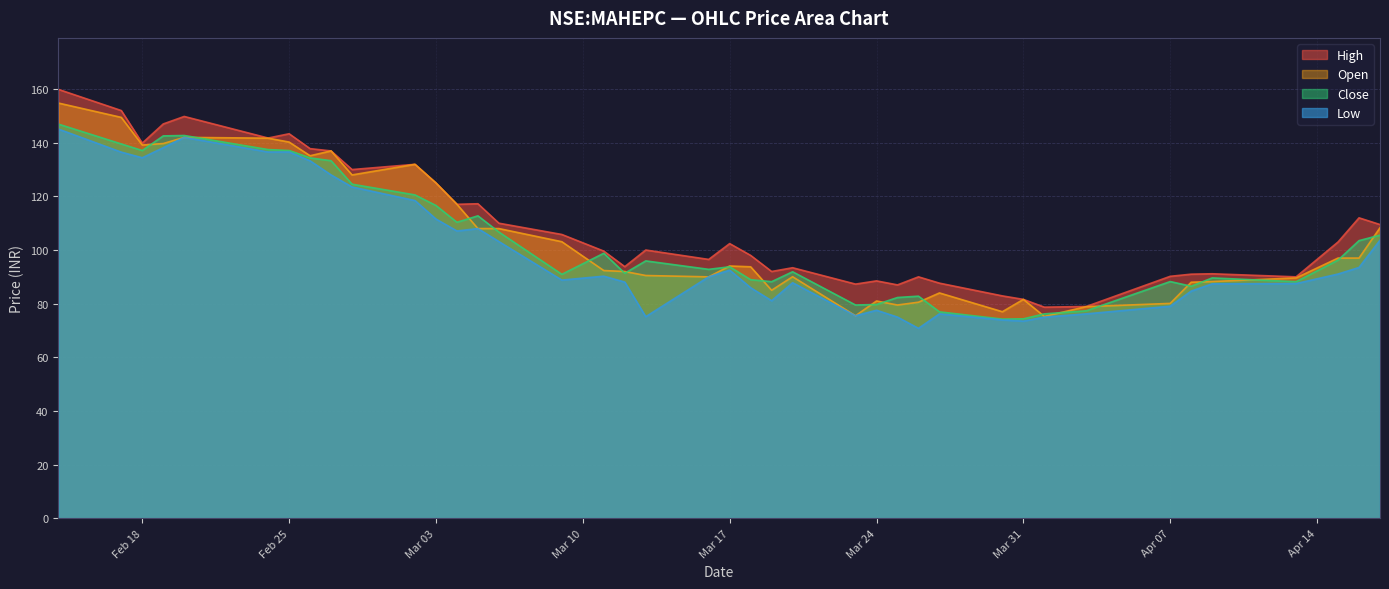

What is the label of the 38th point from the left?

2020-04-15